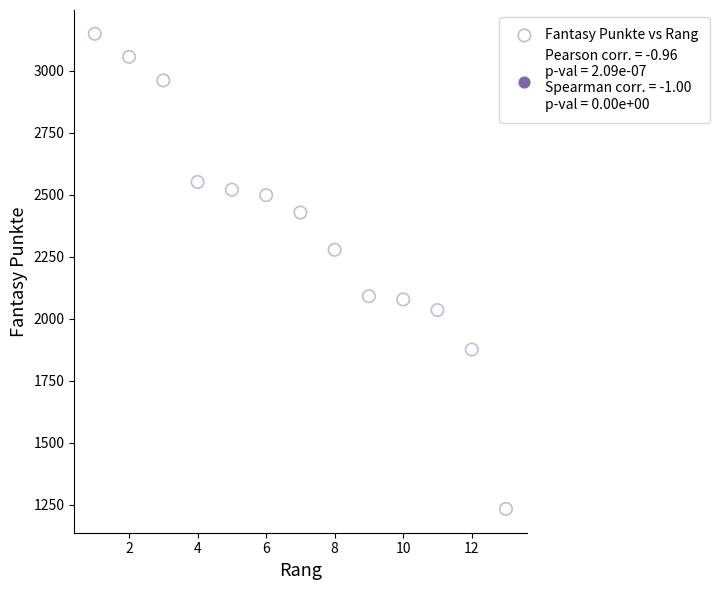

What is the range of X values (max minus min)?

12